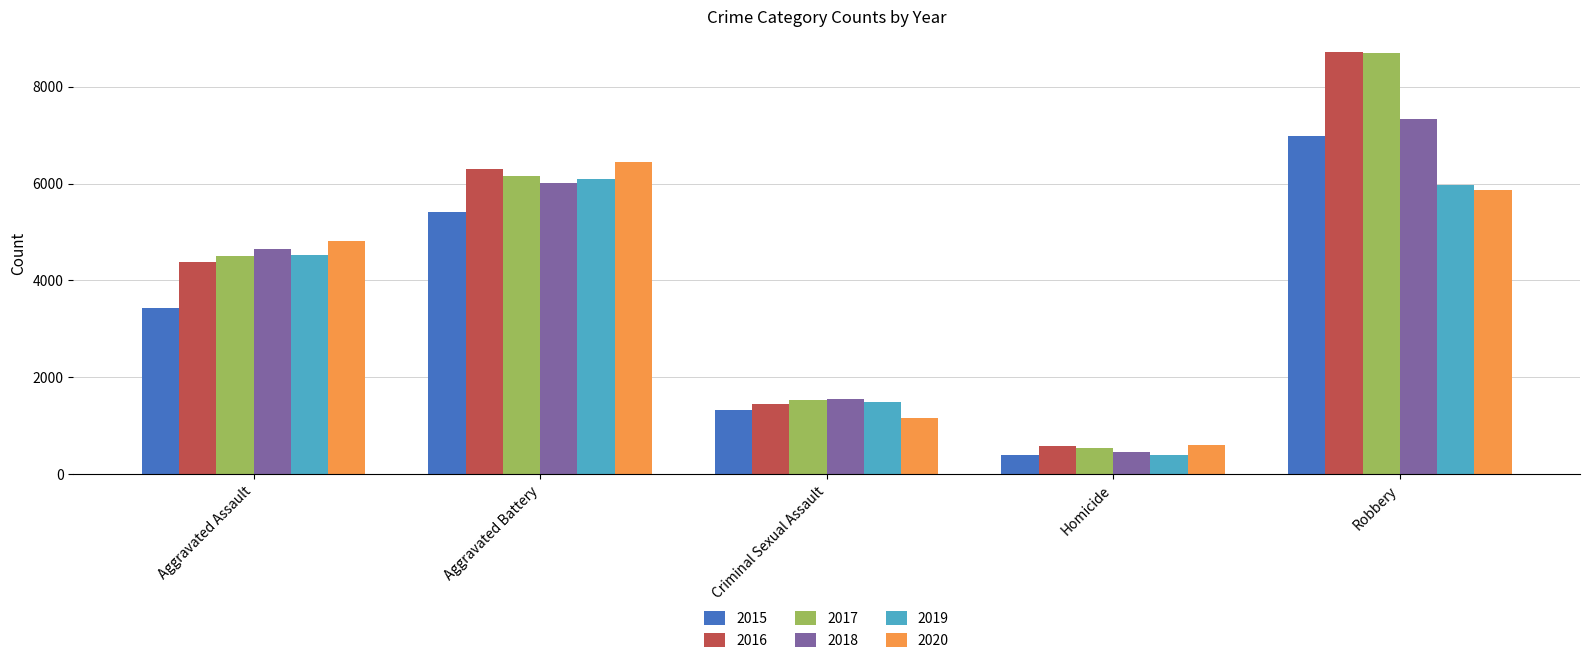

Reading right to left, list all the values displayed in this chart.

2015: 6976	395	1330	5421	3442
2016: 8709	574	1455	6309	4381
2017: 8696	541	1528	6166	4504
2018: 7330	453	1548	6012	4658
2019: 5978	397	1489	6092	4535
2020: 5861	610	1153	6445	4820